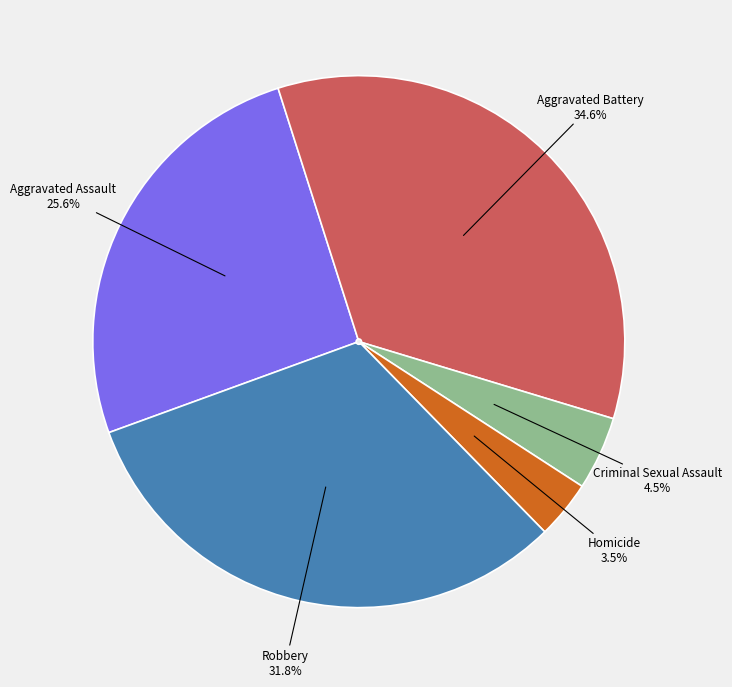

Which has a higher value, Aggravated Assault or Criminal Sexual Assault?

Aggravated Assault